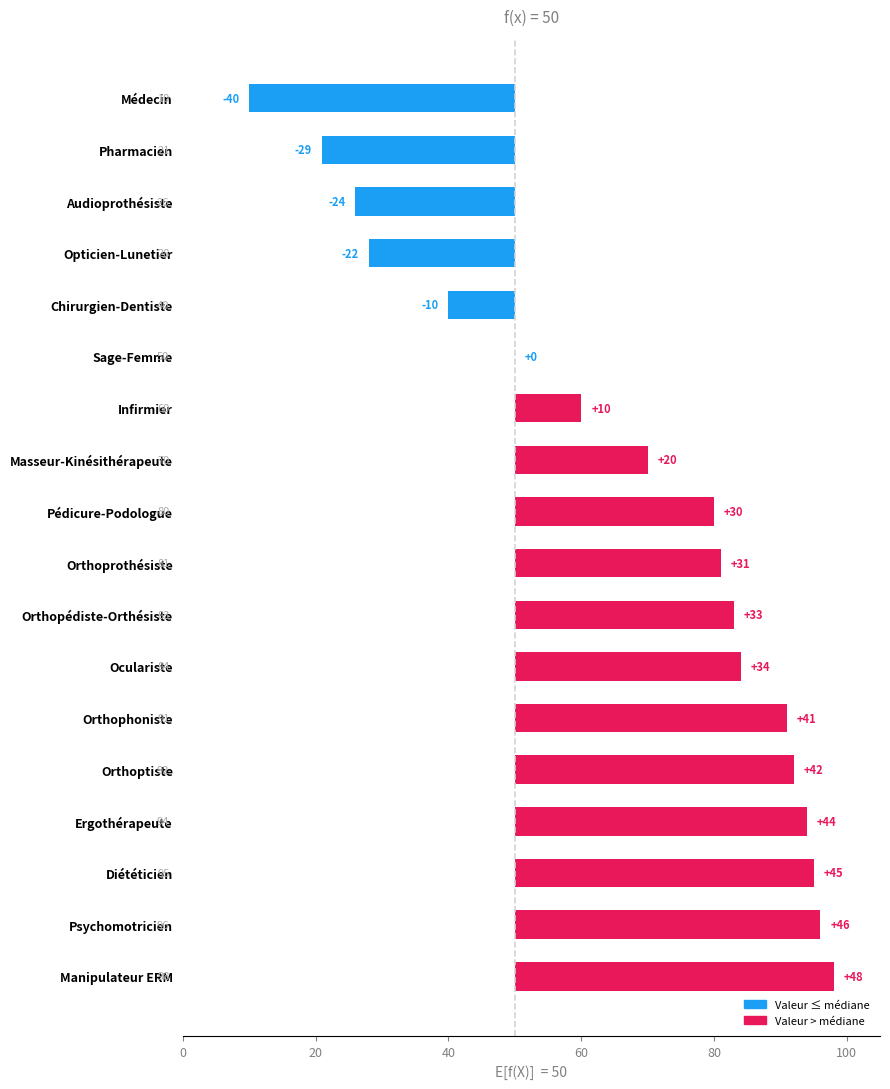

The chart shows a value of 16 at Pédicure-Podologue. True or false?

False